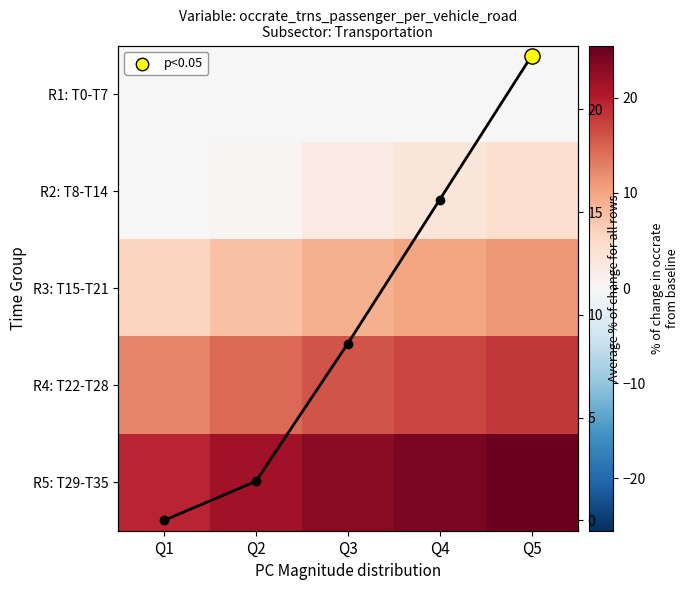

At how many categories does at least one series exceed 20?

4